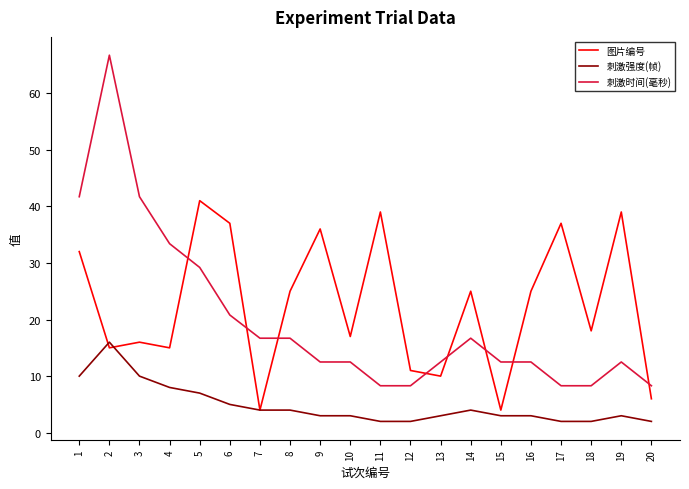

The value of 图片编号 at 18 is 18.0. True or false?

True